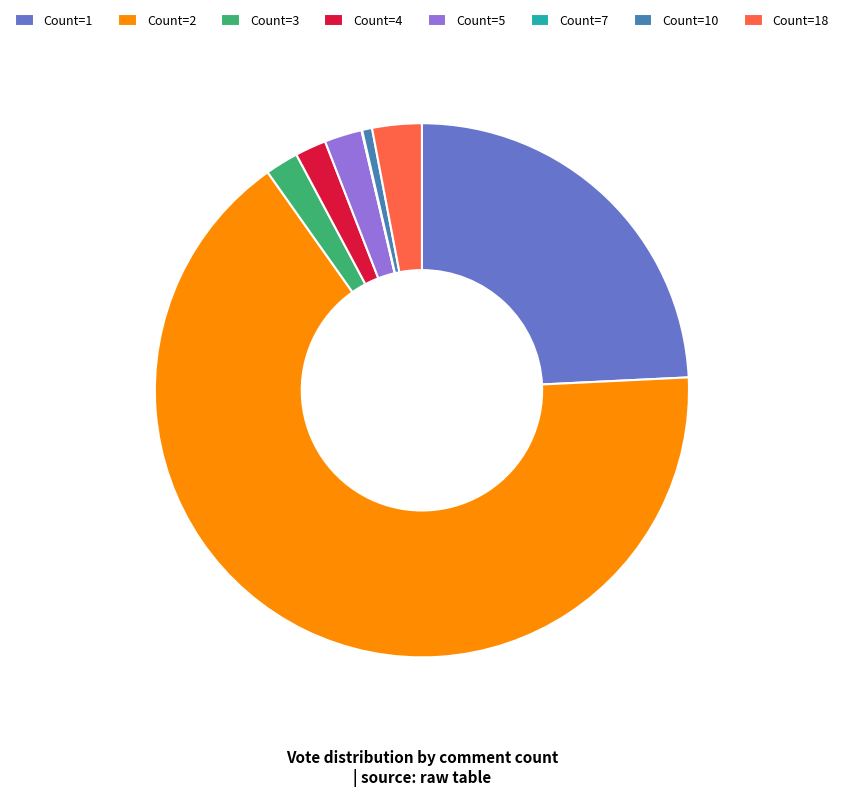

What is the ratio of the value at Count=5 to the value at Count=4?

1.2